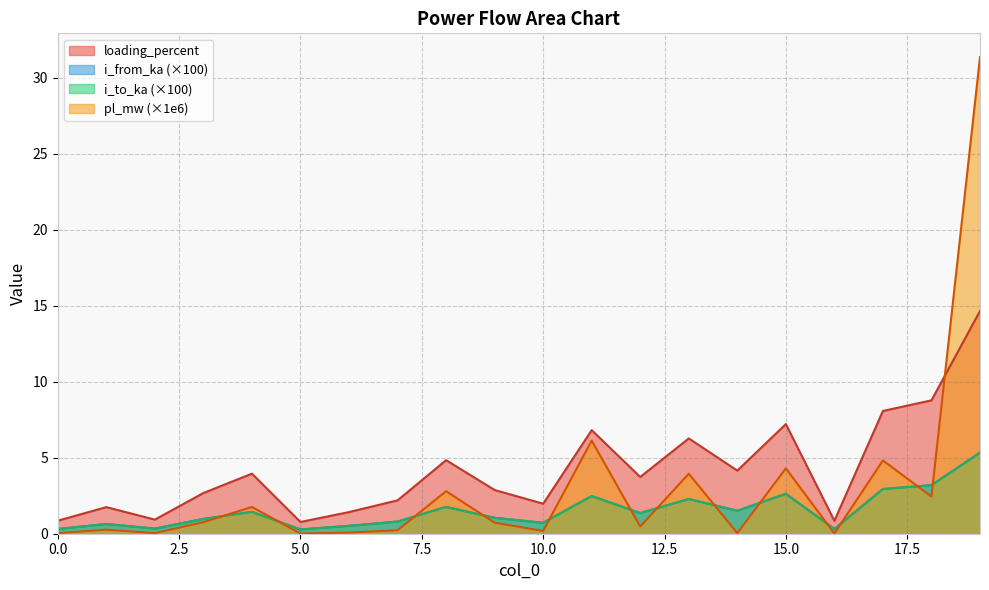

Reading left to right, what are all the values shown in this chart?

pl_mw: 0=0.0	1=0.3	2=0.0	3=0.8	4=1.8	5=0.0	6=0.1	7=0.2	8=2.8	9=0.7	10=0.2	11=6.1	12=0.5	13=3.9	14=0.0	15=4.3	16=0.0	17=4.8	18=2.4	19=31.4
i_from_ka: 0=0.3	1=0.6	2=0.3	3=1.0	4=1.4	5=0.3	6=0.5	7=0.8	8=1.8	9=1.0	10=0.7	11=2.5	12=1.4	13=2.3	14=1.5	15=2.6	16=0.3	17=2.9	18=3.2	19=5.3
i_to_ka: 0=0.3	1=0.6	2=0.3	3=1.0	4=1.4	5=0.3	6=0.5	7=0.8	8=1.8	9=1.0	10=0.7	11=2.5	12=1.4	13=2.3	14=1.5	15=2.6	16=0.3	17=2.9	18=3.2	19=5.3
loading_percent: 0=0.9	1=1.8	2=0.9	3=2.7	4=4.0	5=0.8	6=1.4	7=2.2	8=4.8	9=2.9	10=2.0	11=6.8	12=3.7	13=6.3	14=4.2	15=7.2	16=0.9	17=8.1	18=8.8	19=14.7